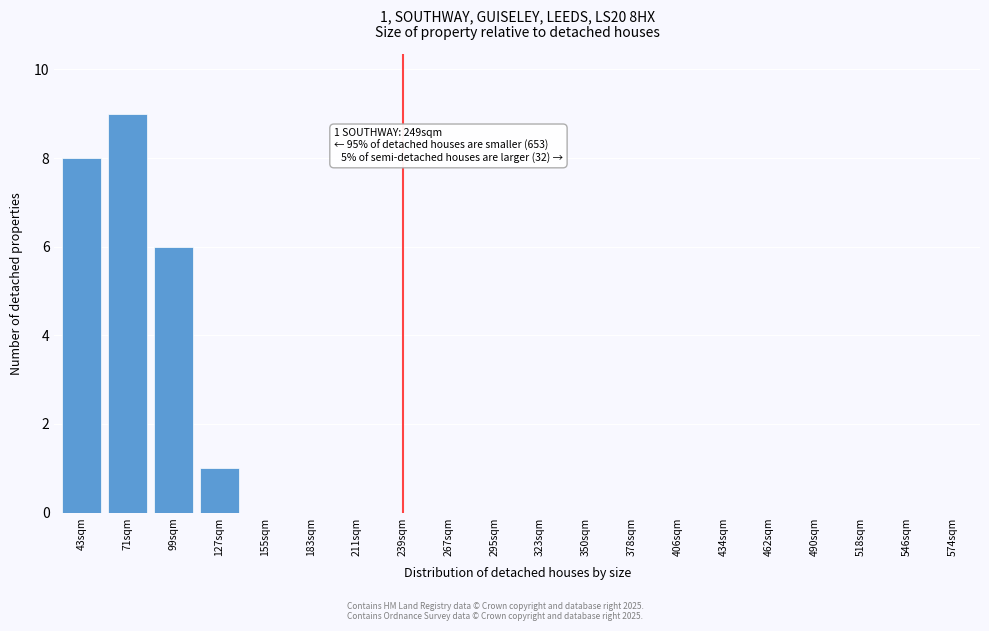

Reading left to right, what are all the values shown in this chart?

43sqm=8	71sqm=9	99sqm=6	127sqm=1	155sqm=0	183sqm=0	211sqm=0	239sqm=0	267sqm=0	295sqm=0	323sqm=0	350sqm=0	378sqm=0	406sqm=0	434sqm=0	462sqm=0	490sqm=0	518sqm=0	546sqm=0	574sqm=0